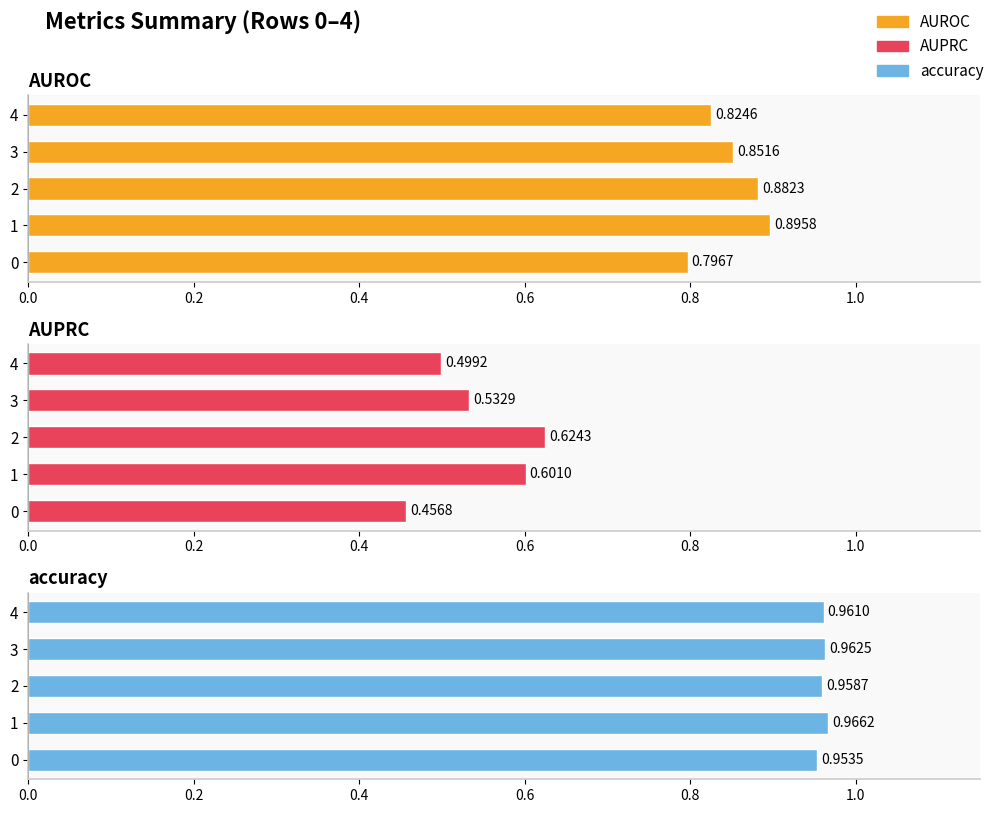

What is the value of the AUROC bar at the 1st from the left?

0.8